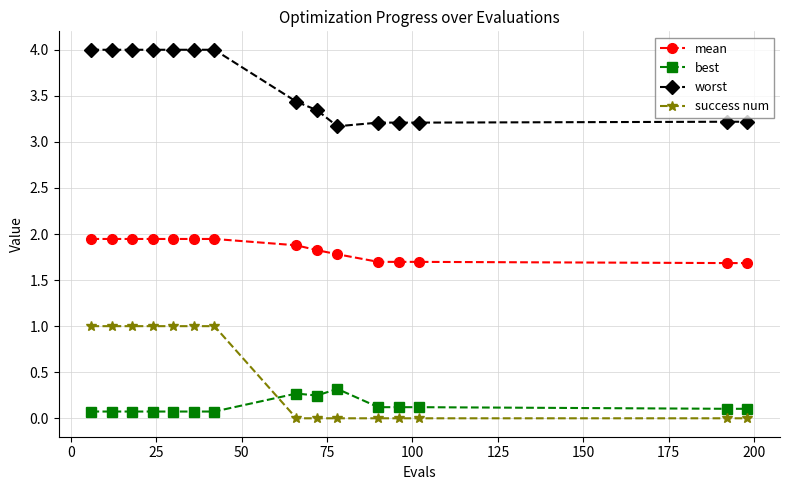

What is the maximum value for success num?

1.0